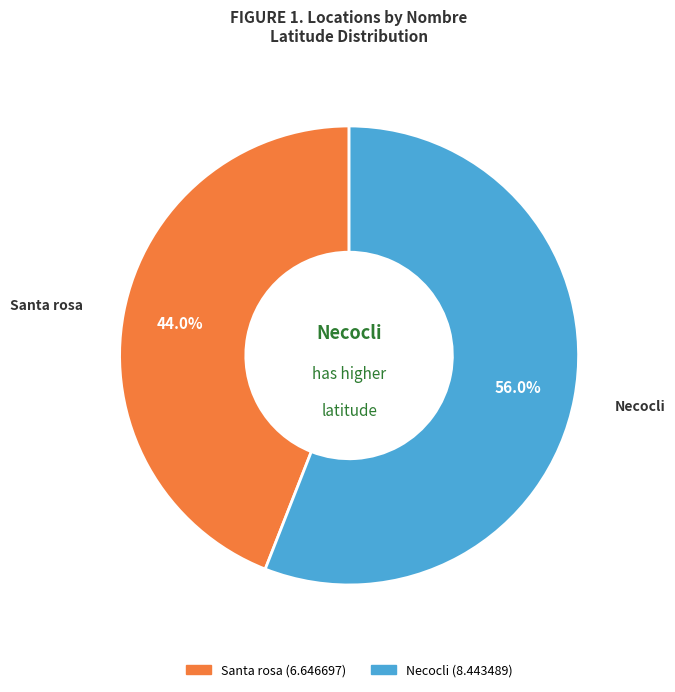

To the nearest percent, what is the difference between the Santa rosa and Necocli slice percentages?

12%